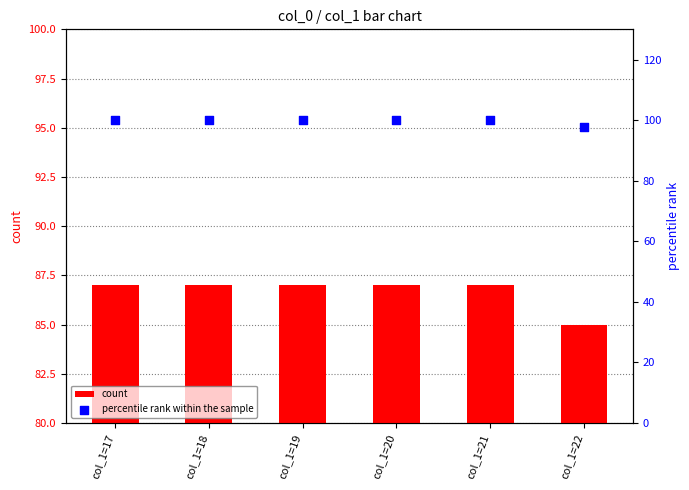

Which series has the largest total across all categories?

percentile rank within the sample